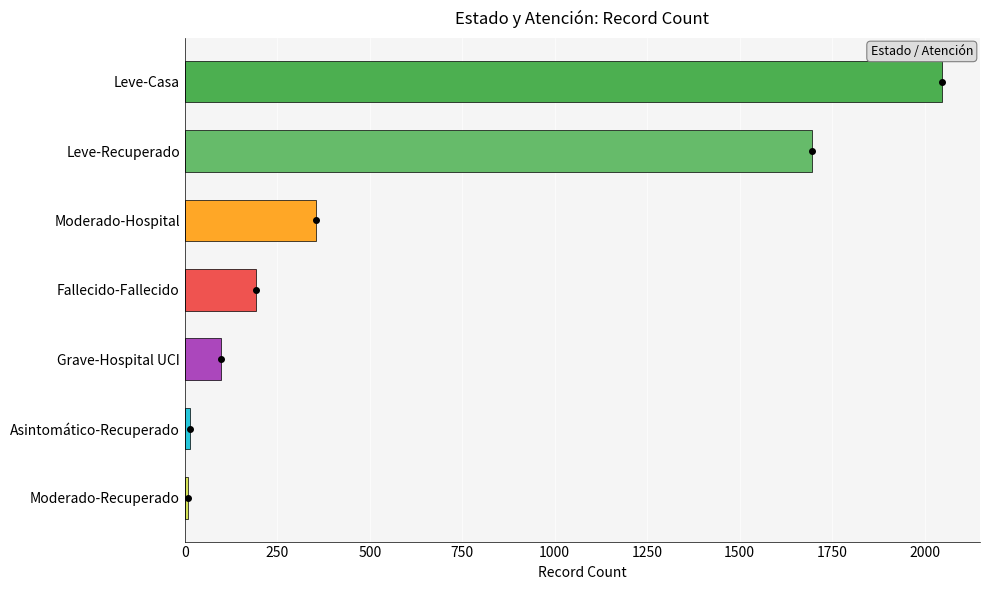

The chart shows a value of 193 at Fallecido-Fallecido. True or false?

True